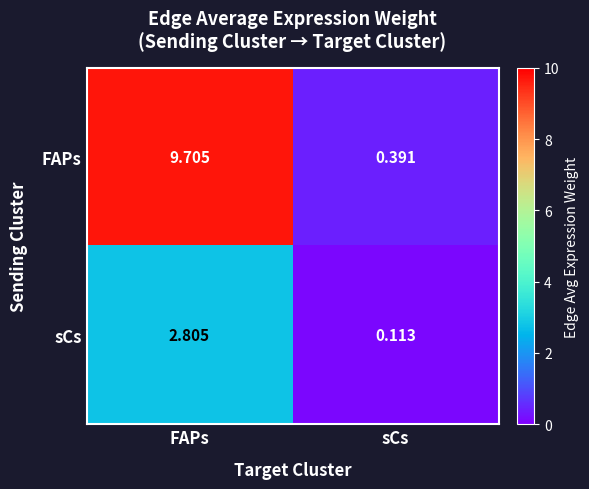

Which series has the largest total across all categories?

FAPs